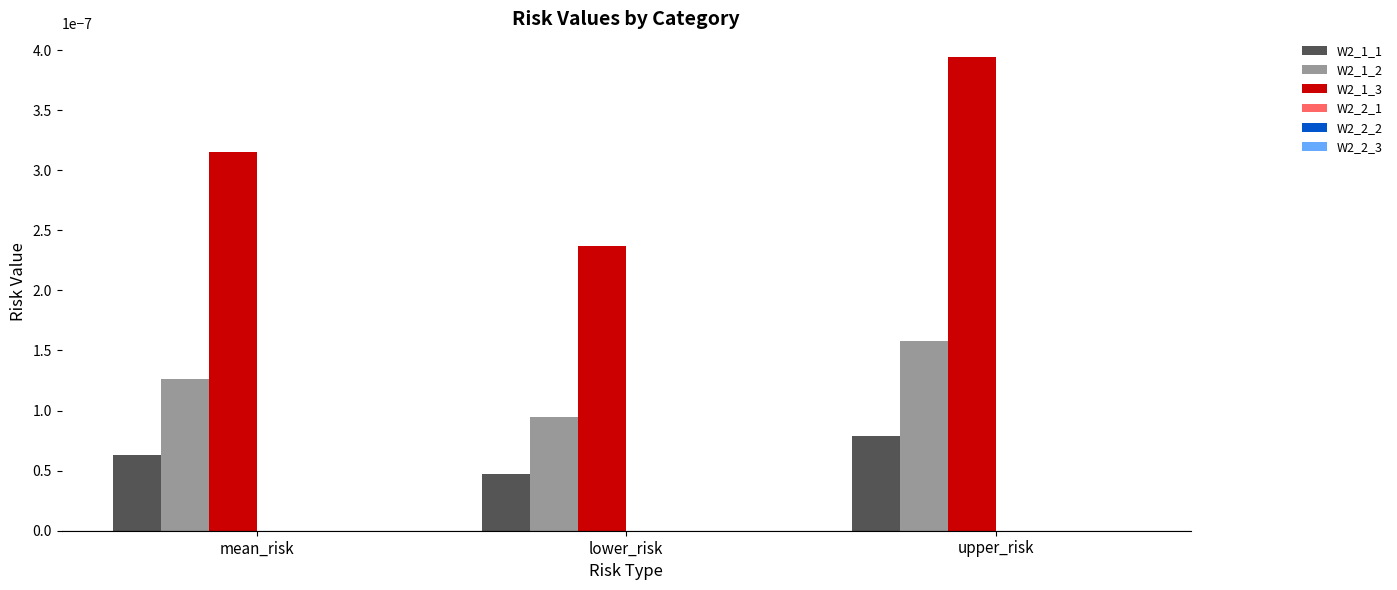

At which category is the sum across all series the highest?

upper_risk